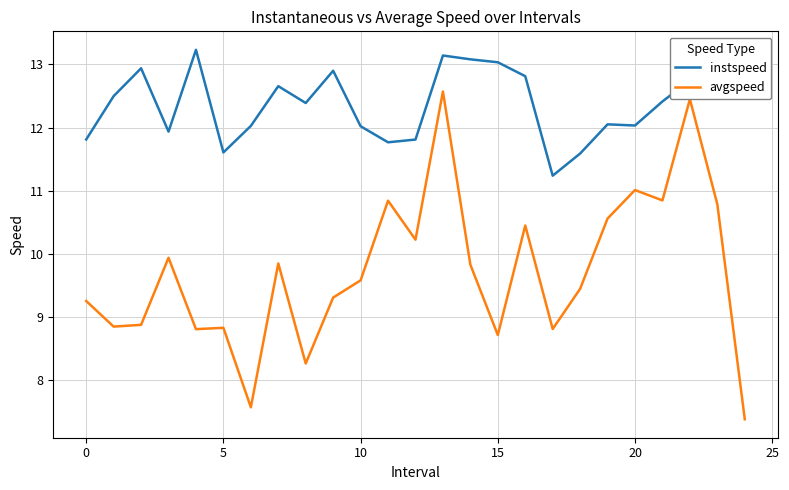

What is the lowest value of the instspeed series?

11.2